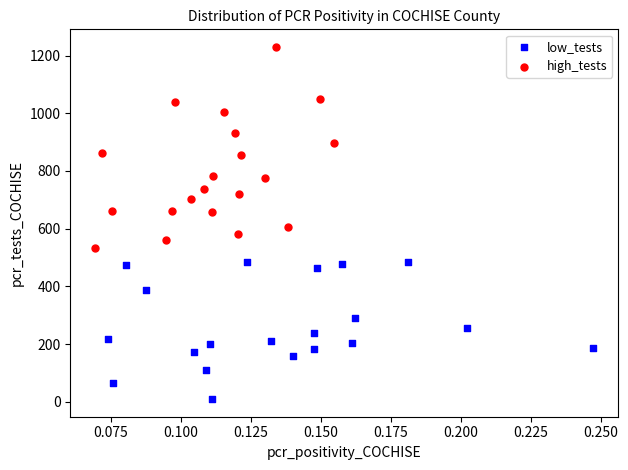

Which series has the largest Y range (max minus min)?

high_tests